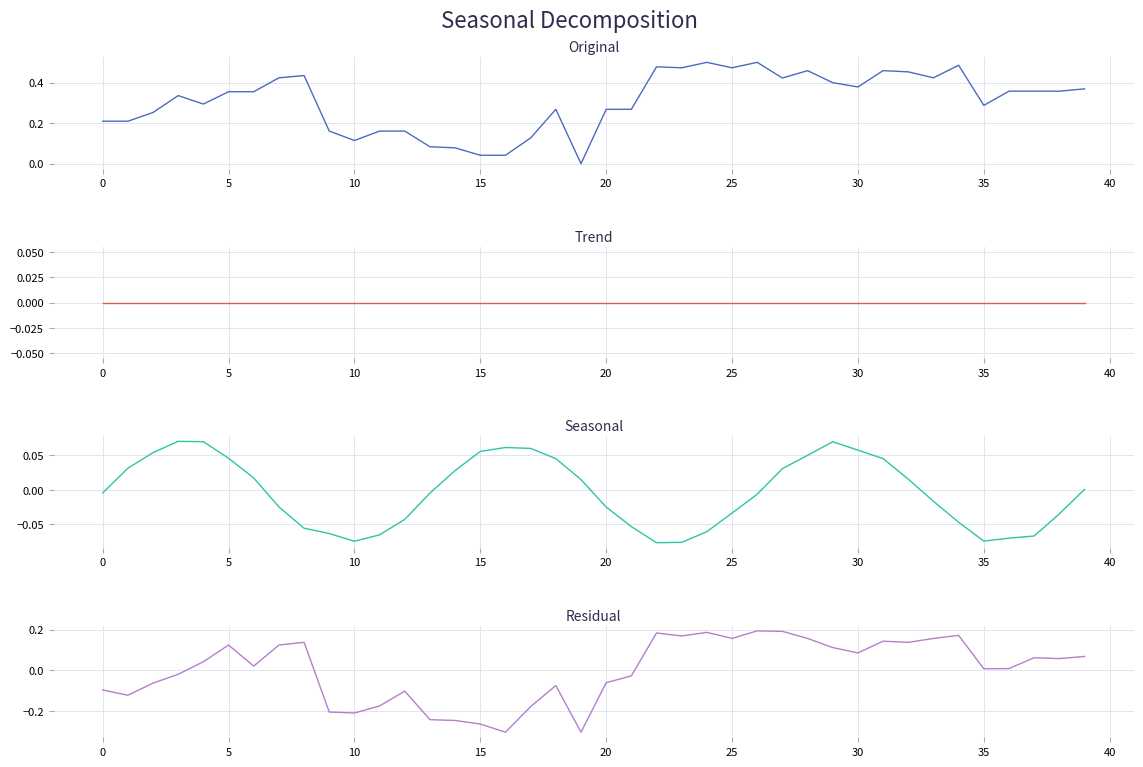

How many values in Residual are below zero?

17